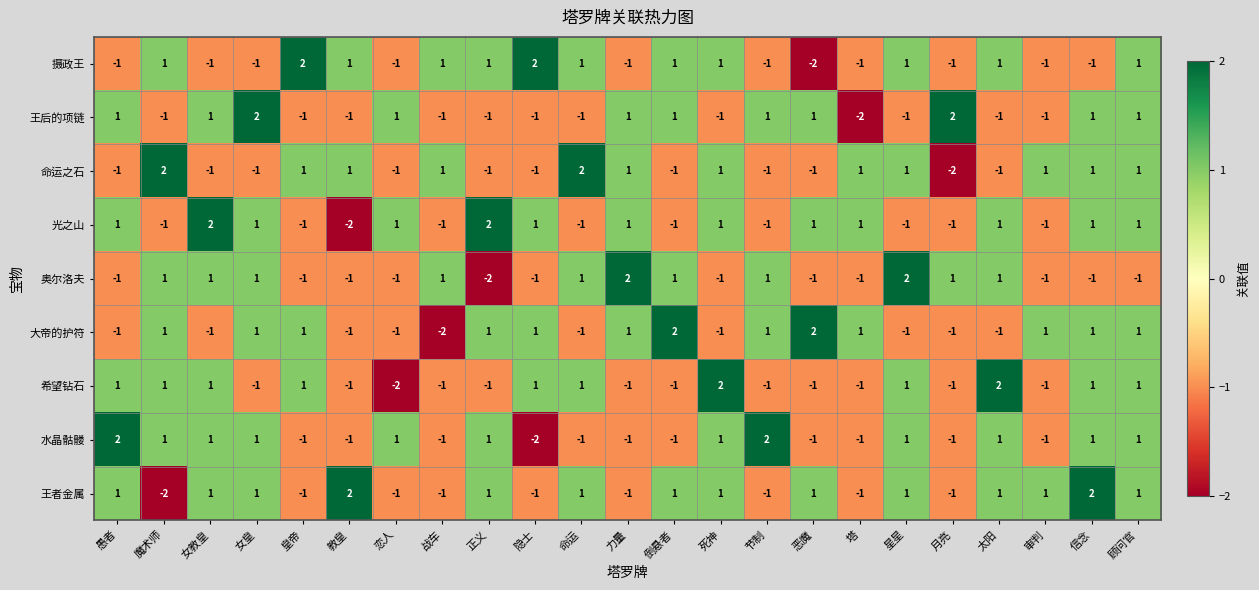

Which series changed the most between 正义 and 死神?

希望钻石